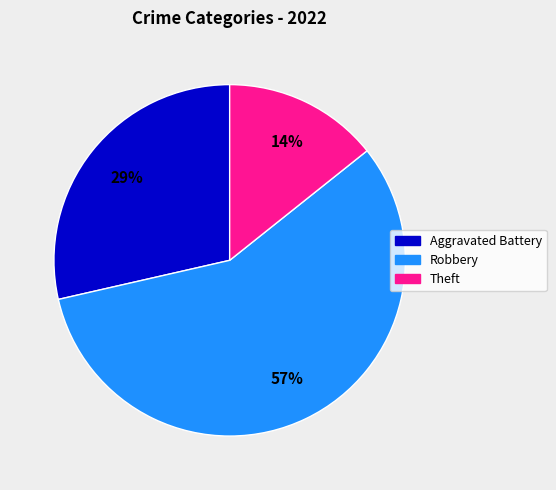

Rank the categories by value from lowest to highest.

Theft, Aggravated Battery, Robbery